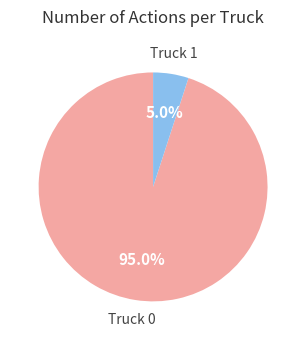

Does any single category account for the majority?

Yes